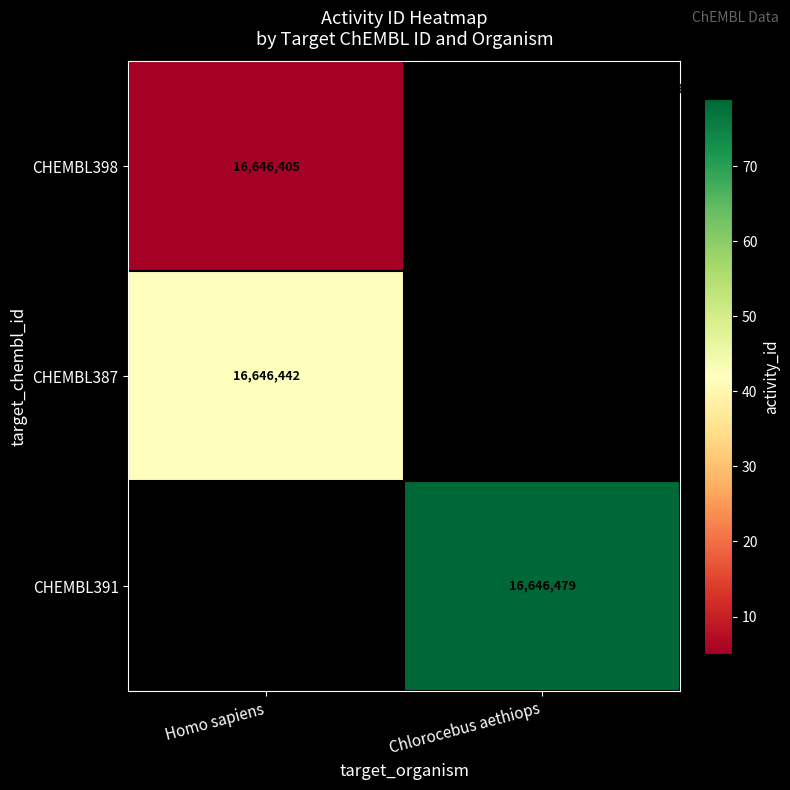

Between Chlorocebus aethiops and Homo sapiens, which is larger?

Homo sapiens